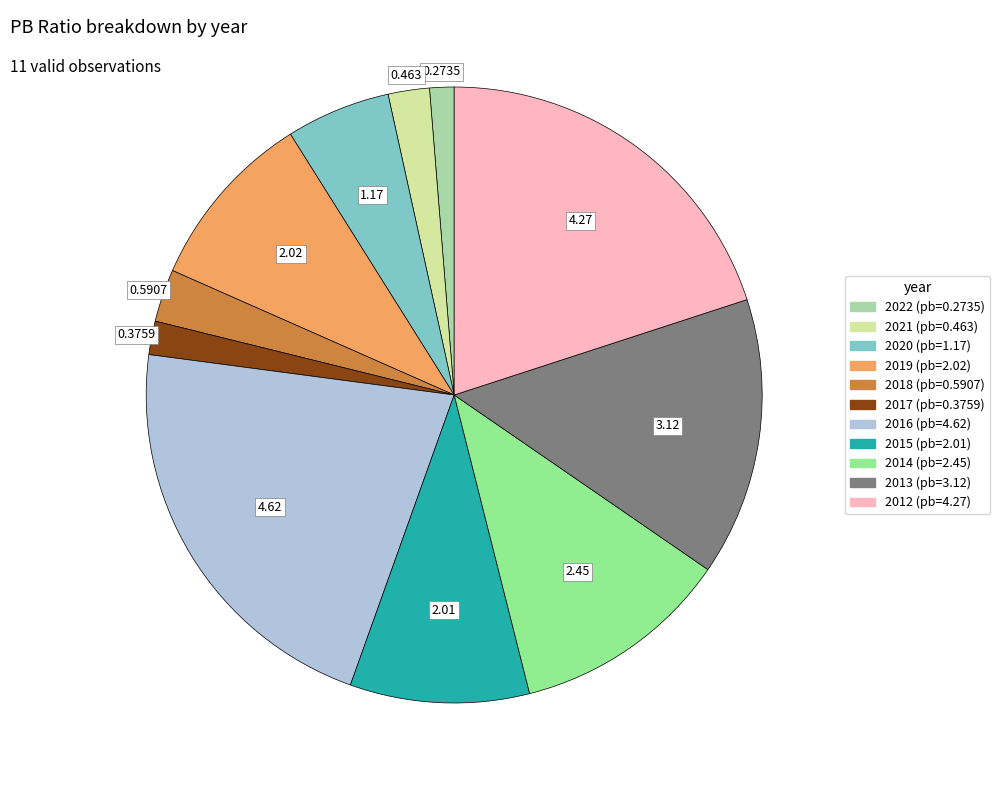

Is 2012 the majority of the pie?

No